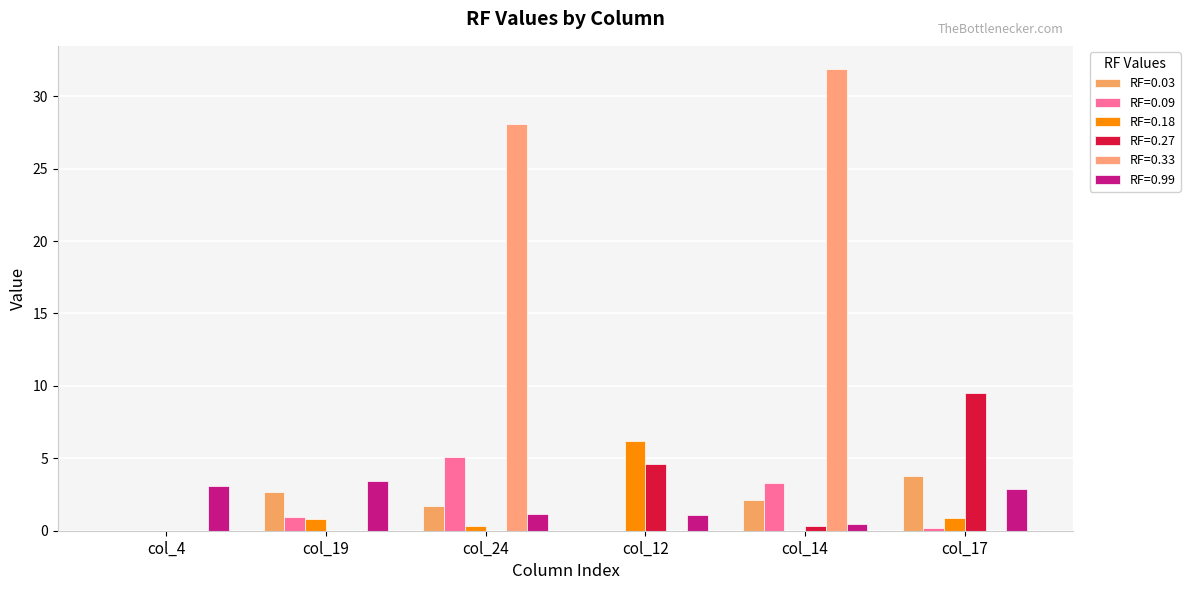

What is the spread (max minus min) of values at col_17?

9.5